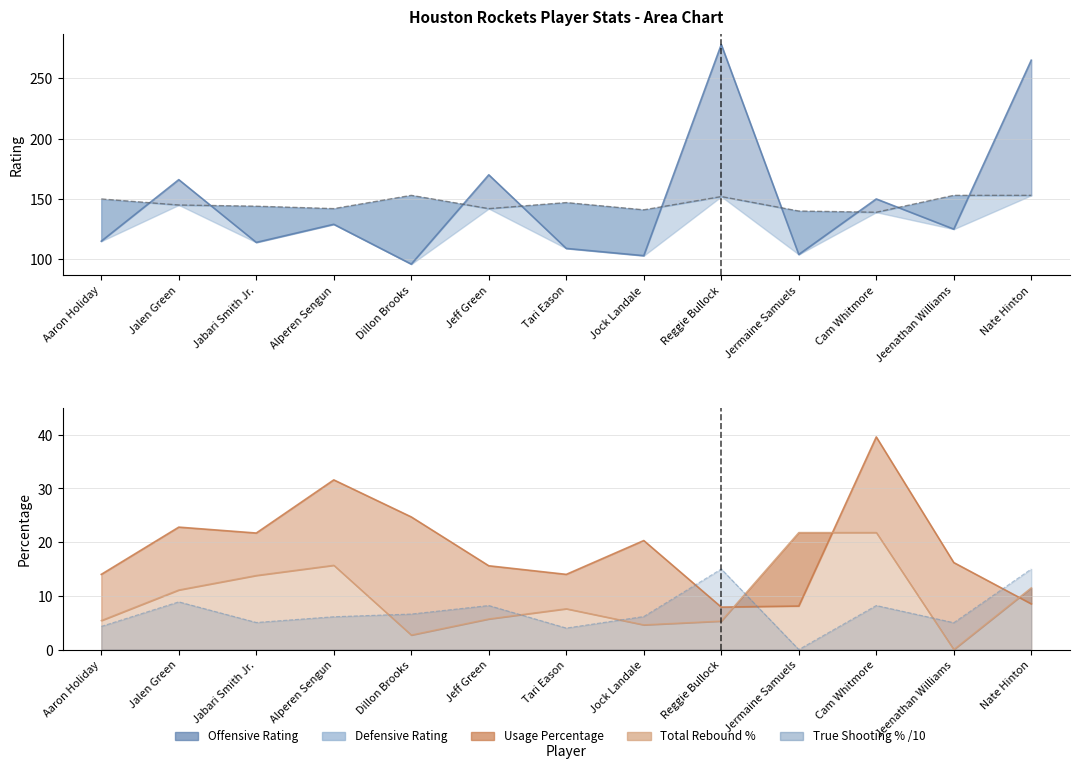

Which series has the widest spread of values?

Offensive Rating